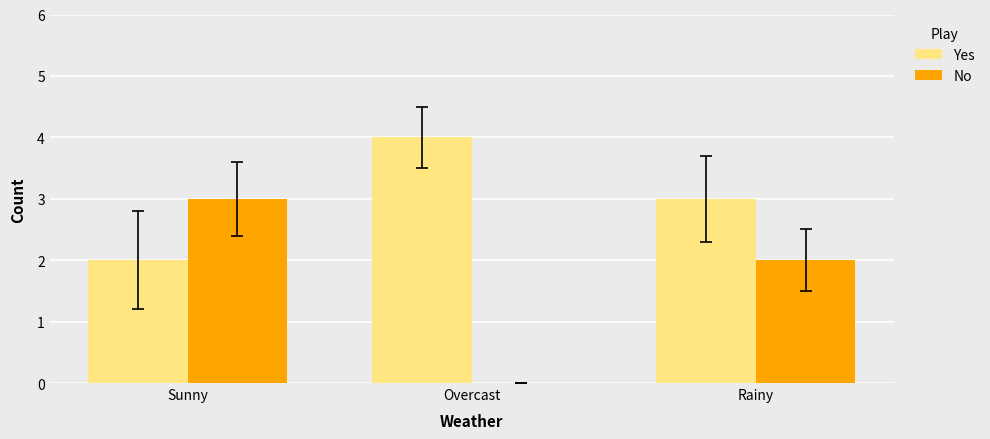

How many series are shown in this chart?

2